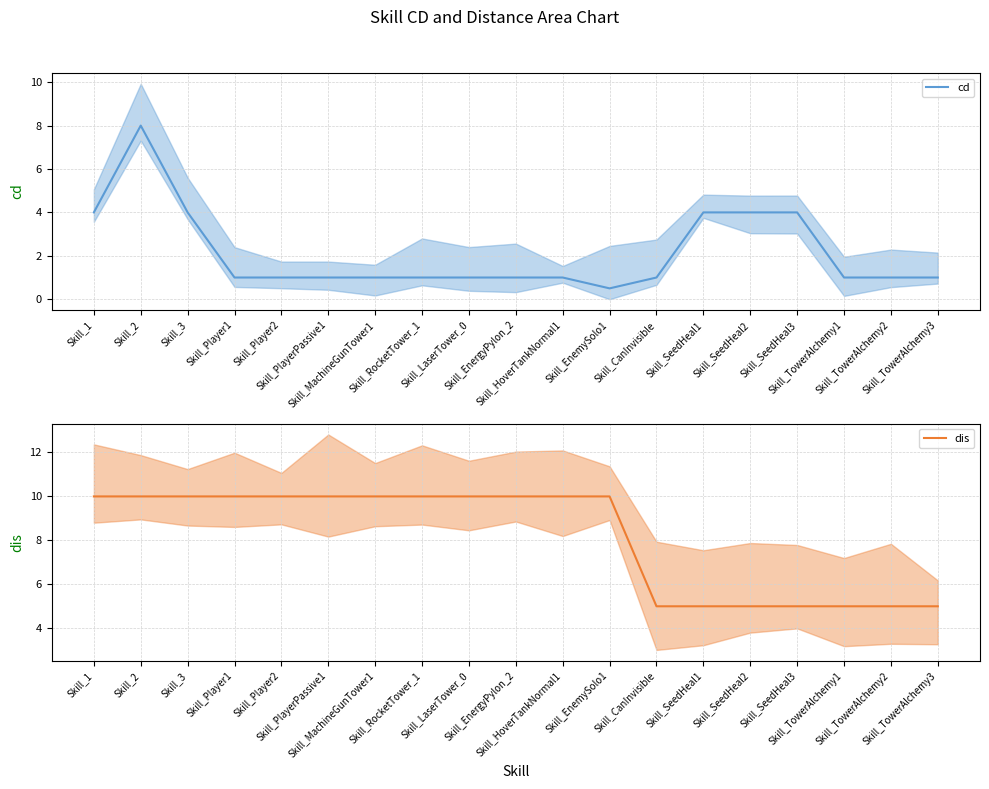

True or false: cd and dis intersect in this chart.

False